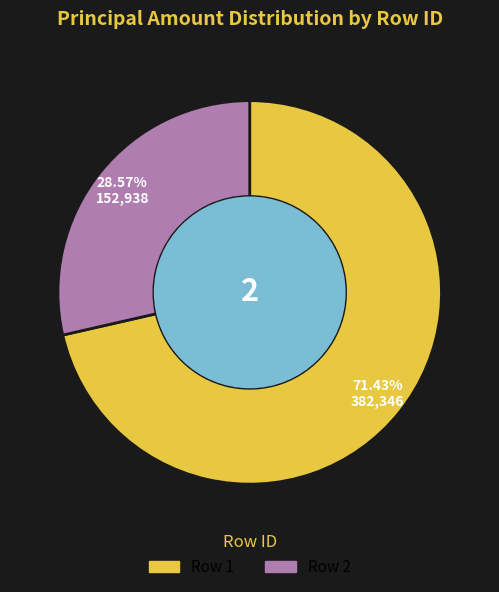

Is there a majority slice in this chart?

Yes